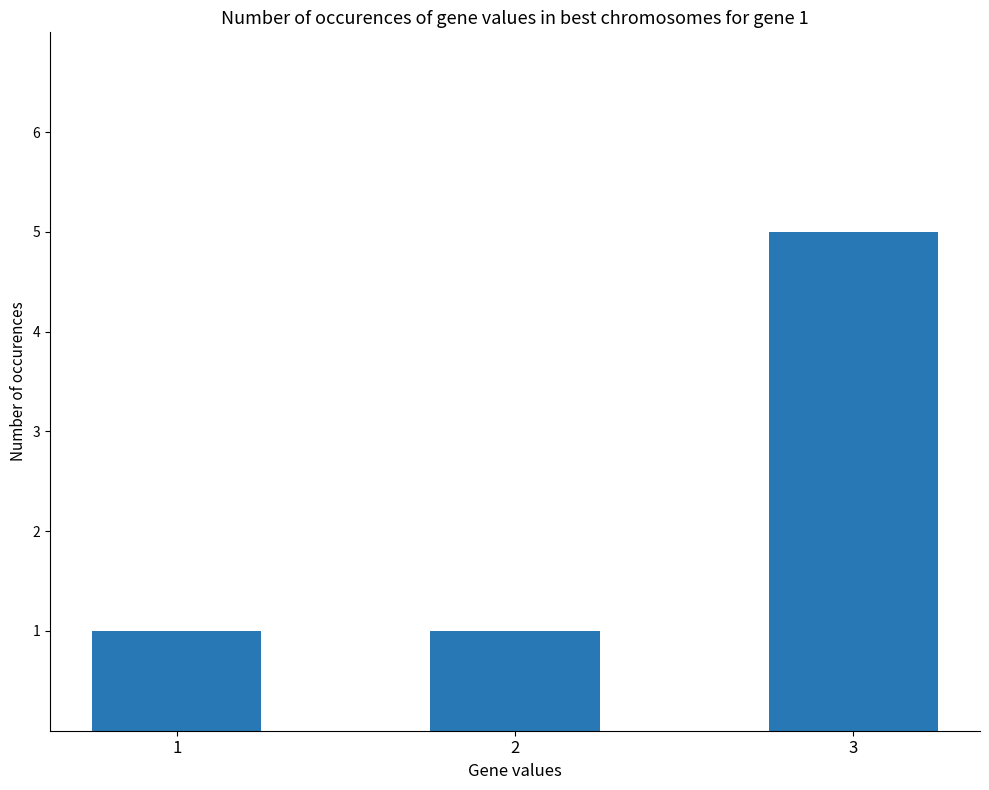

Reading left to right, what are all the values shown in this chart?

1=1	2=1	3=5